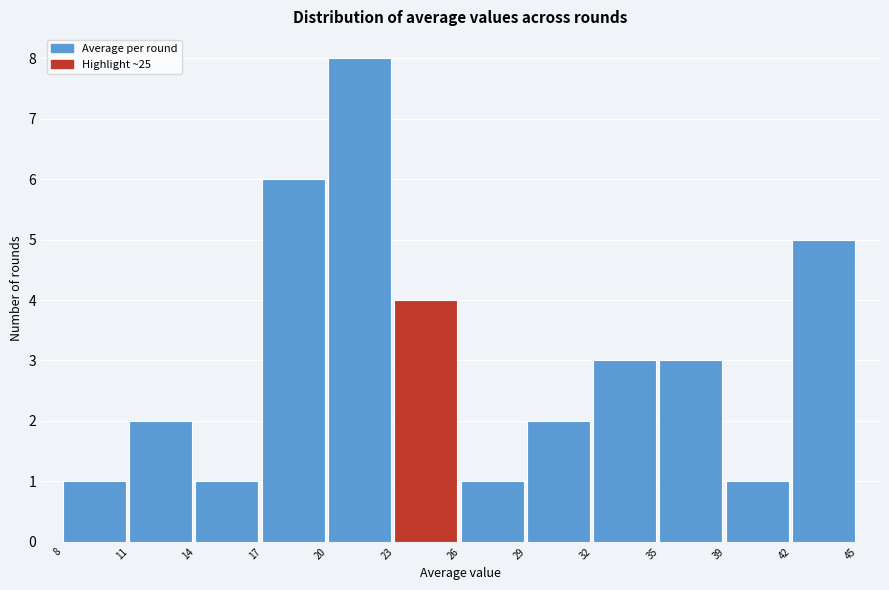

Reading right to left, what are all the values shown in this chart?

5	1	3	3	2	1	4	8	6	1	2	1